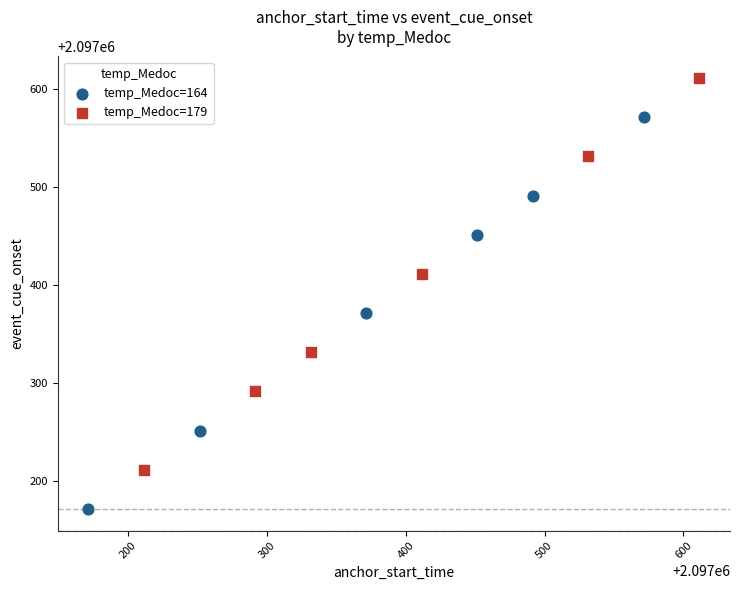

Which series contains the highest Y value?

temp_Medoc=179